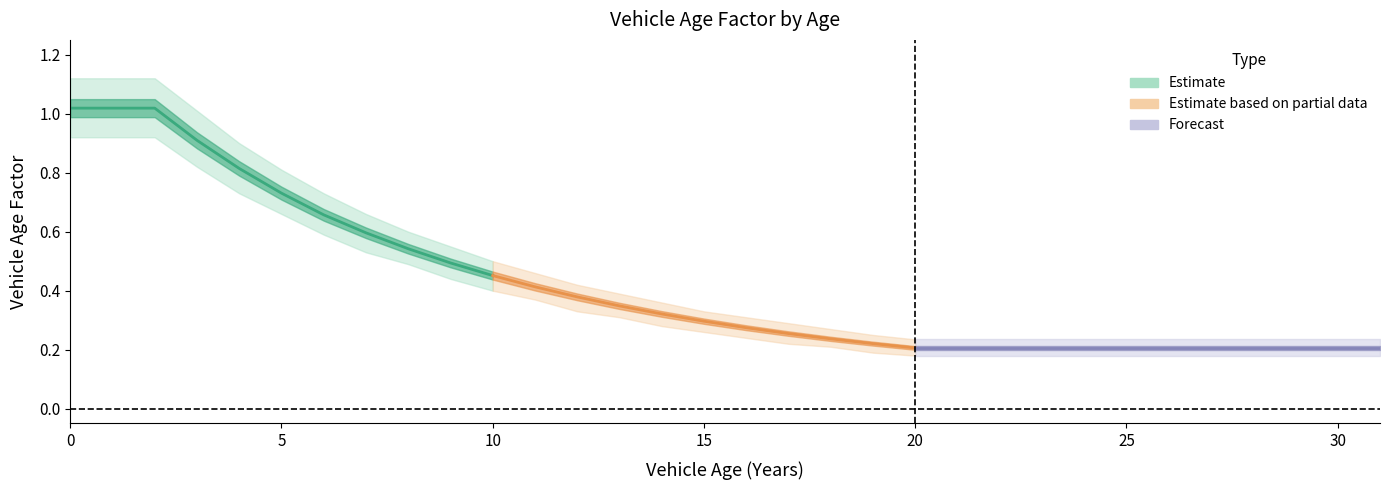

What is the sum of all values?

13.5